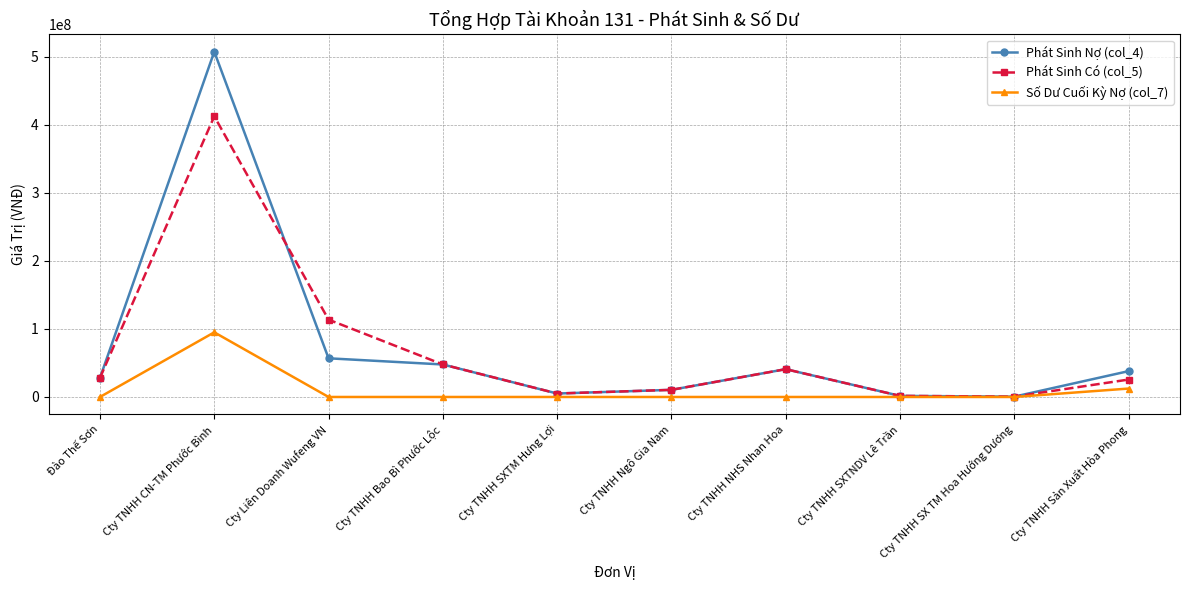

Is the value of Số Dư Cuối Kỳ Nợ (col_7) at Cty TNHH Bao Bì Phước Lộc greater than the value of Phát Sinh Có (col_5) at Cty TNHH Sản Xuất Hòa Phong?

No